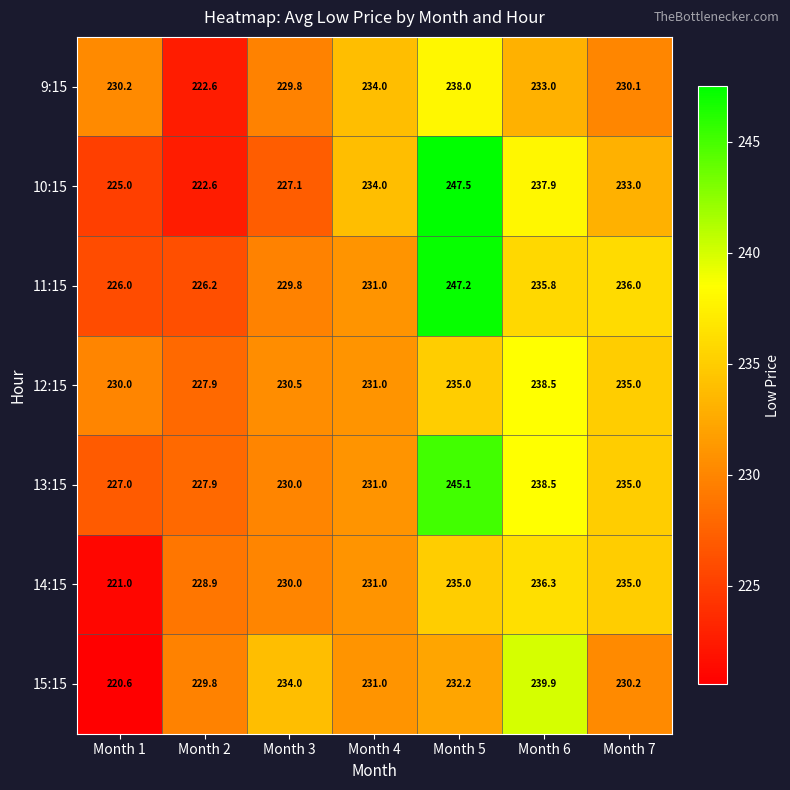

List the series in order of their peak value, lowest first.

14:15, 9:15, 12:15, 15:15, 13:15, 11:15, 10:15